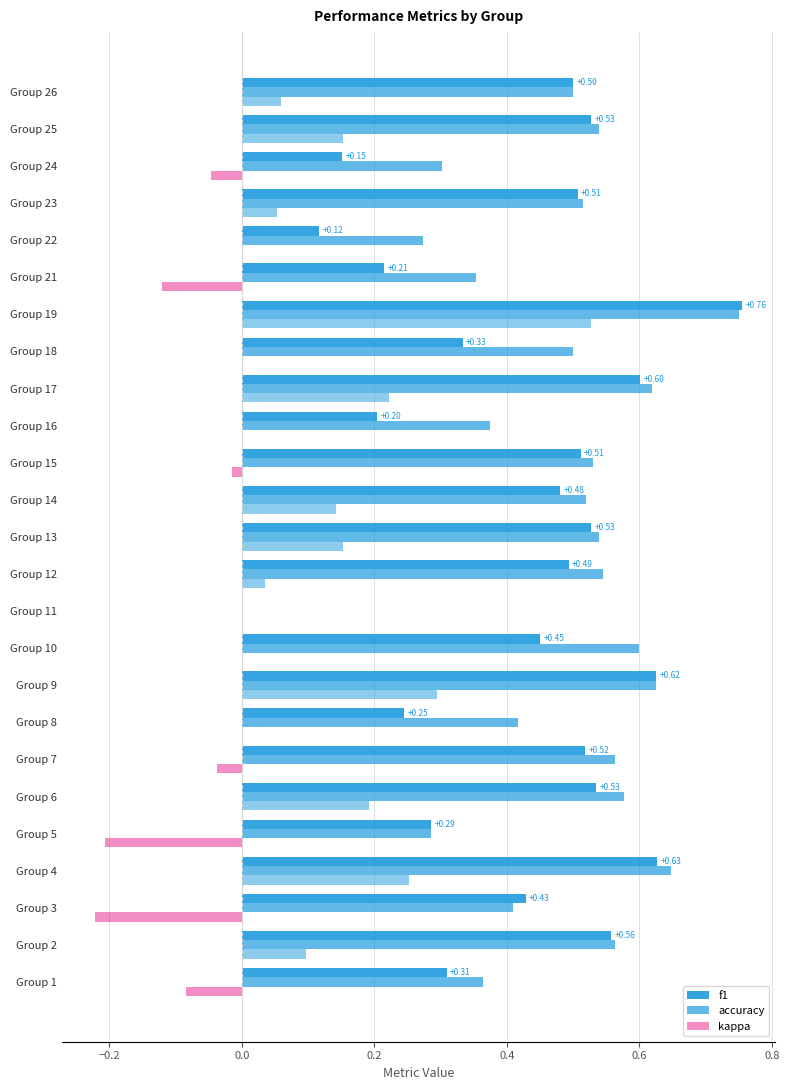

What is the value of the accuracy bar at the 7th from the left?

0.6